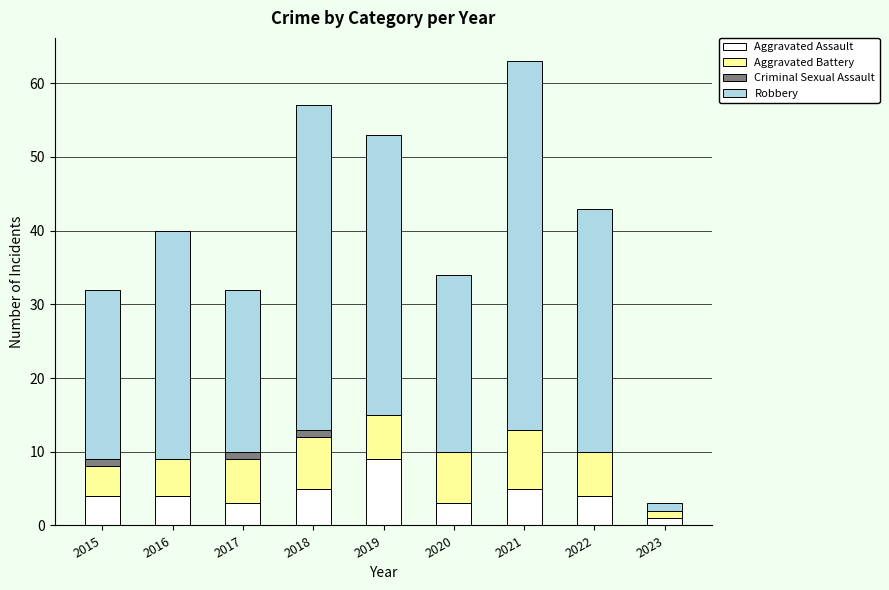

What is the highest value of the Aggravated Assault series?

9